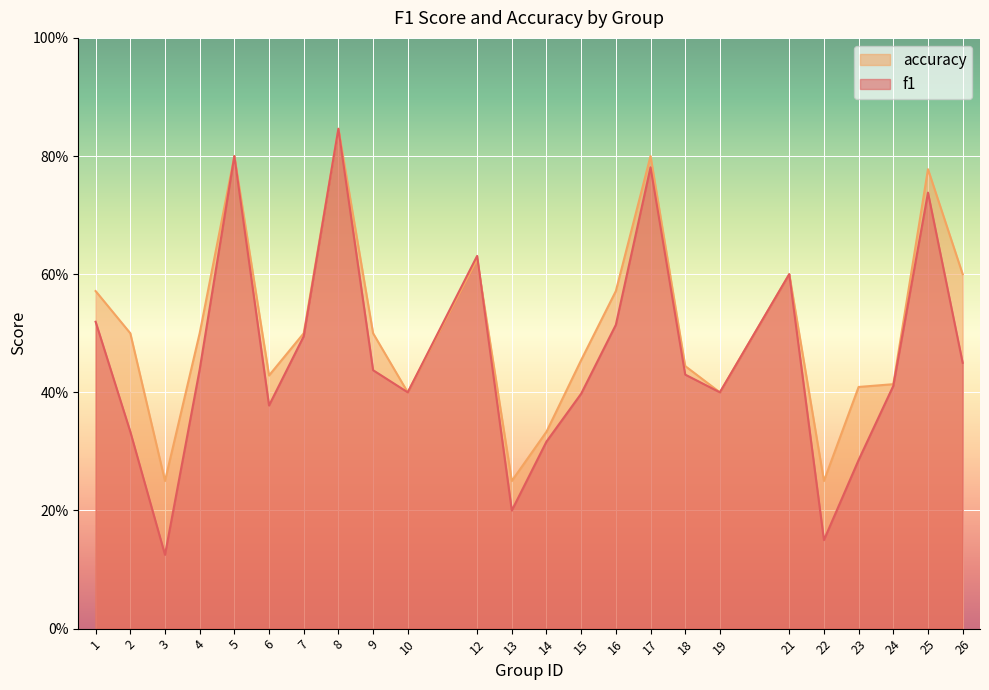

True or false: accuracy and f1 cross at least once.

True